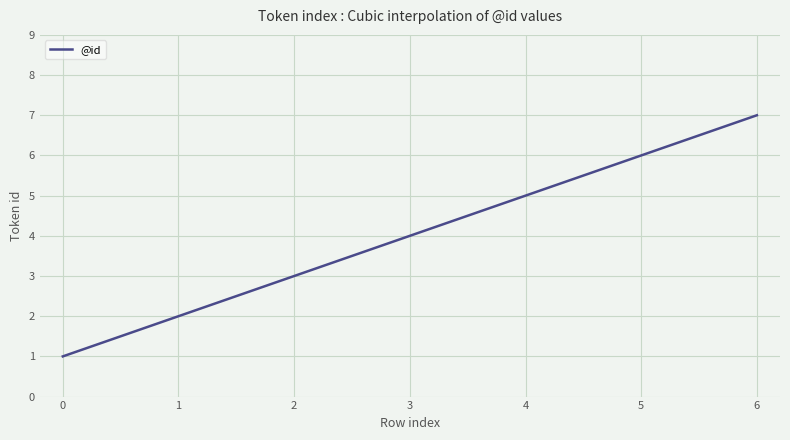

What is the difference between the maximum and minimum values?

6.0